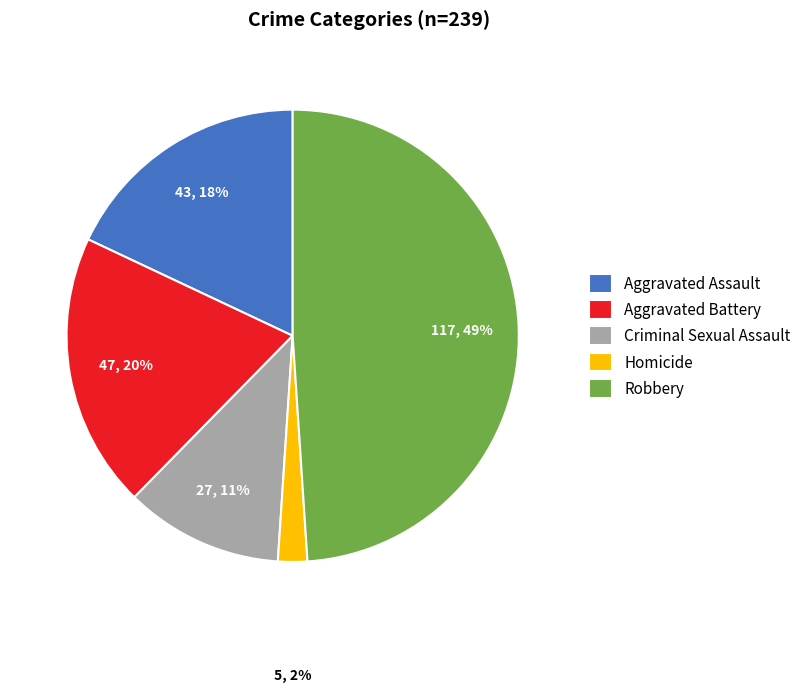

Count the number of slices in the pie.

5